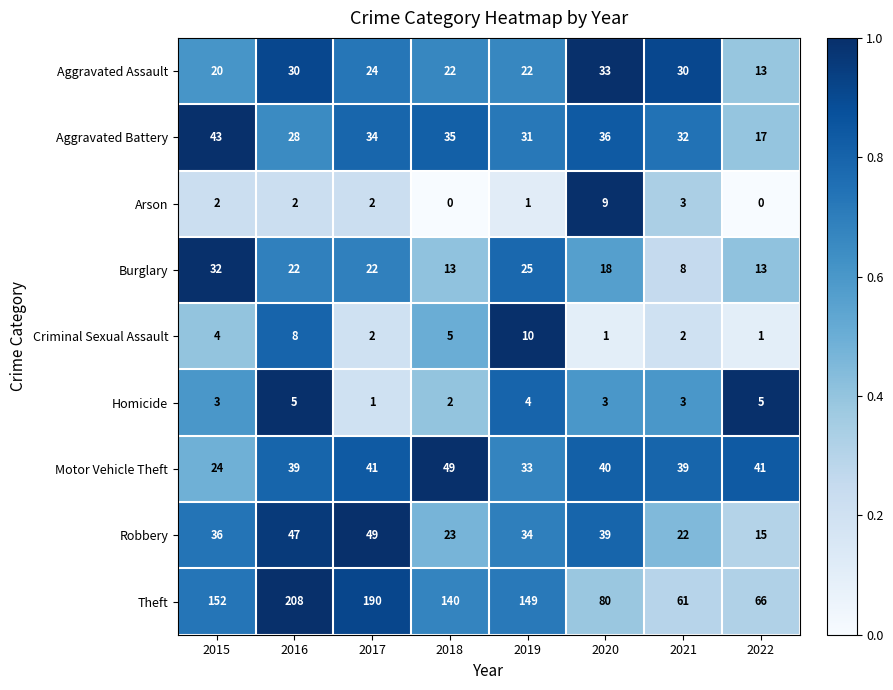

What value does the Motor Vehicle Theft series have at 2016?

39